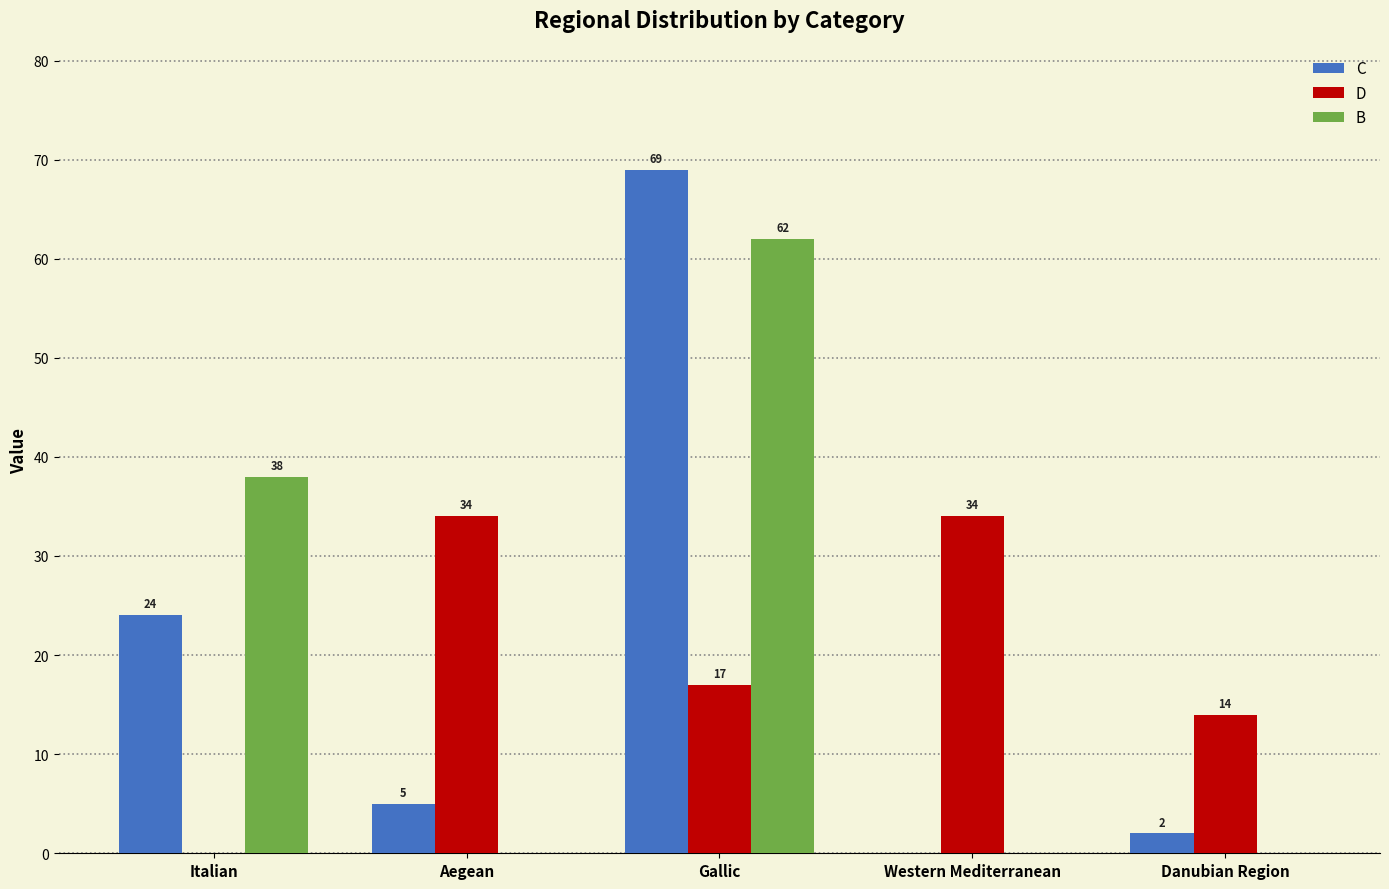

At which category is the sum across all series the highest?

Gallic